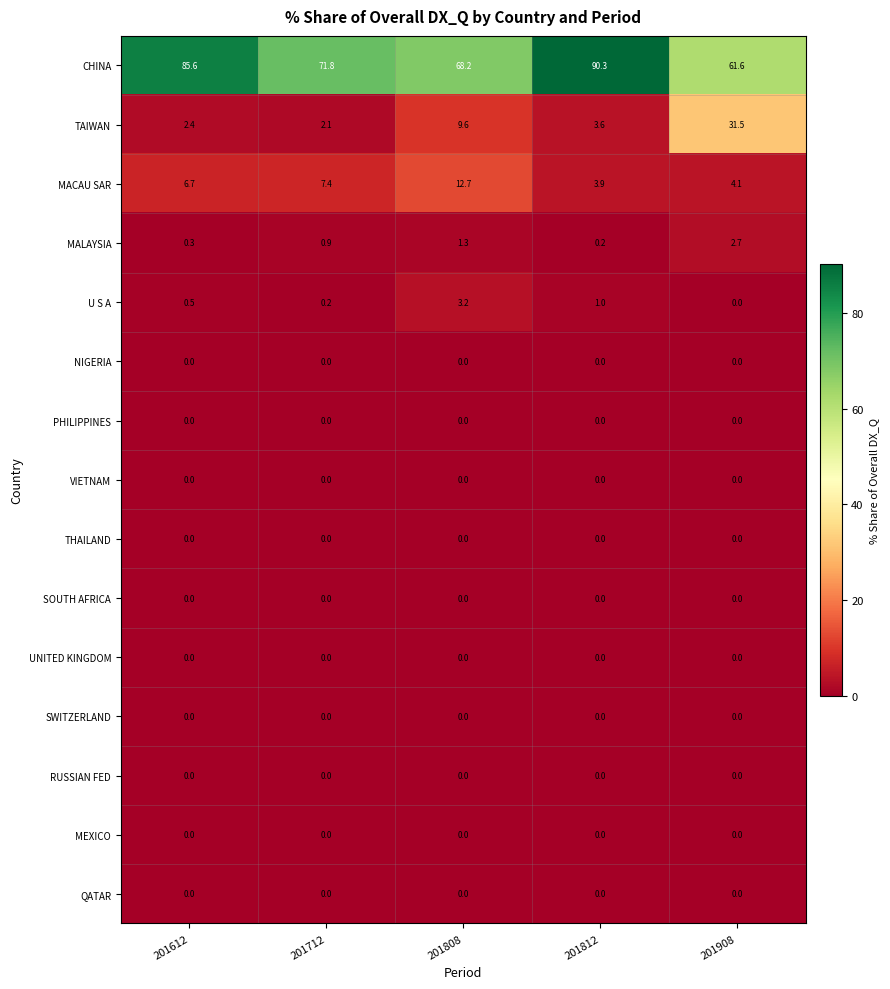

Is the value of SWITZERLAND at 201612 greater than the value of MALAYSIA at 201612?

No